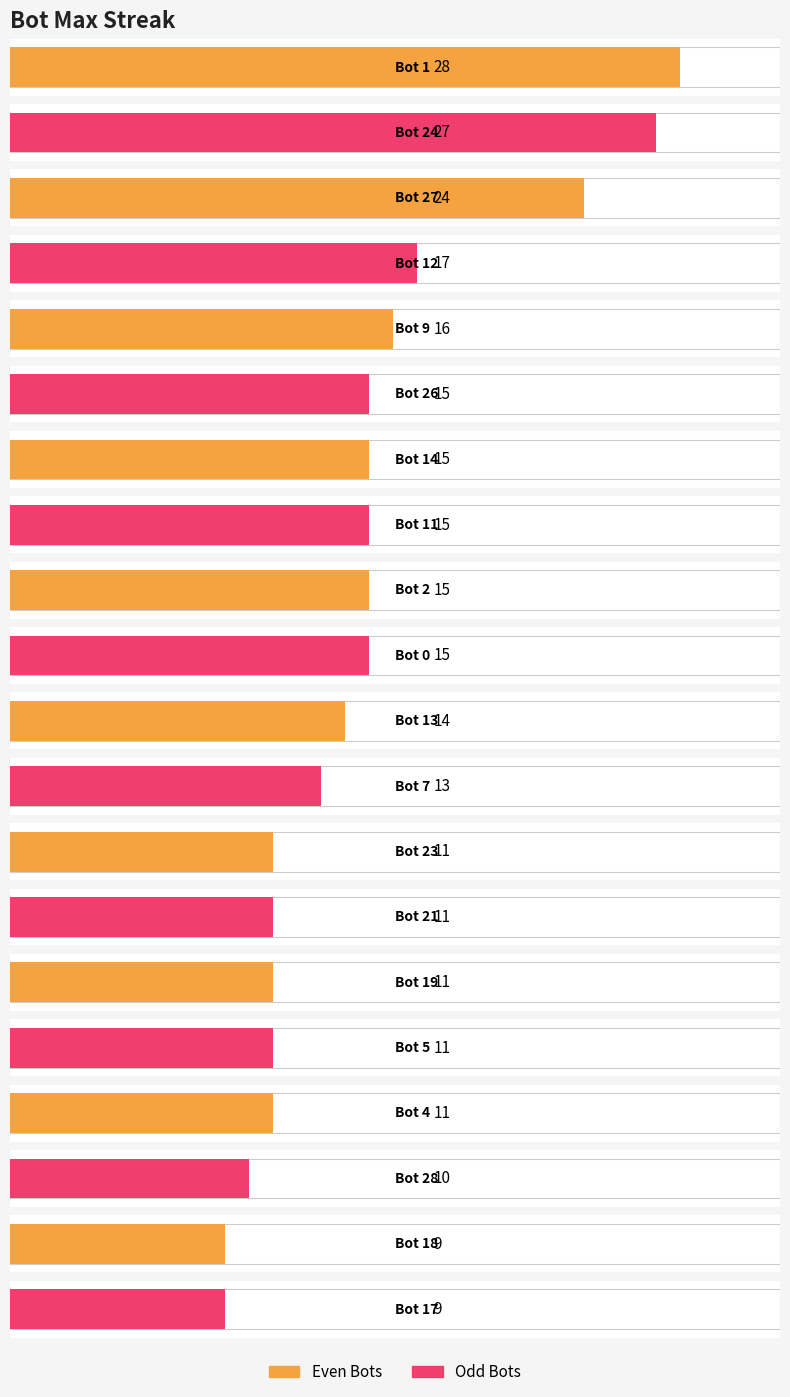

Approximately how many times larger is the value at 21 compared to 27?

0.5